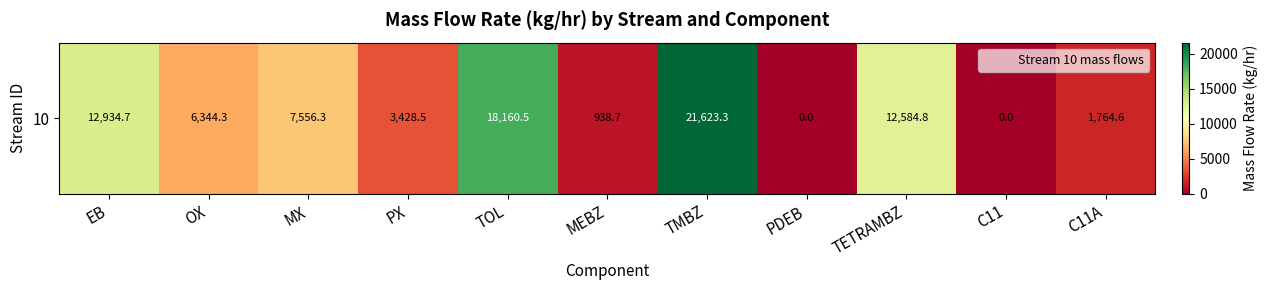

Which label corresponds to the largest value in the chart?

TMBZ